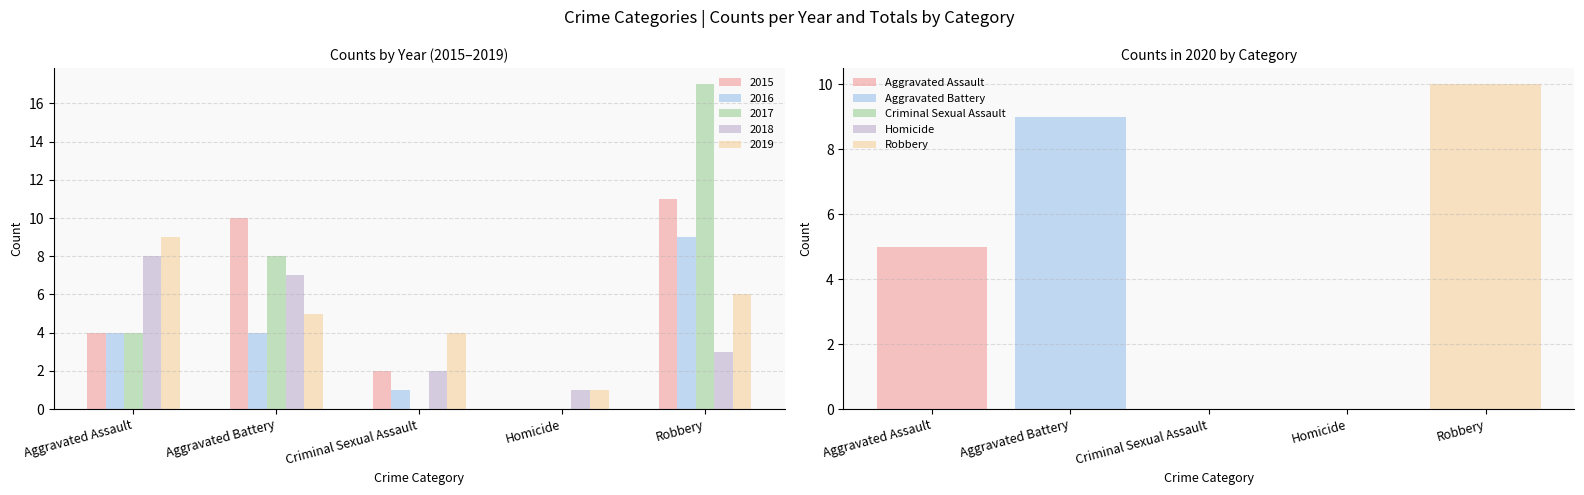

How many bars are there in total?

25